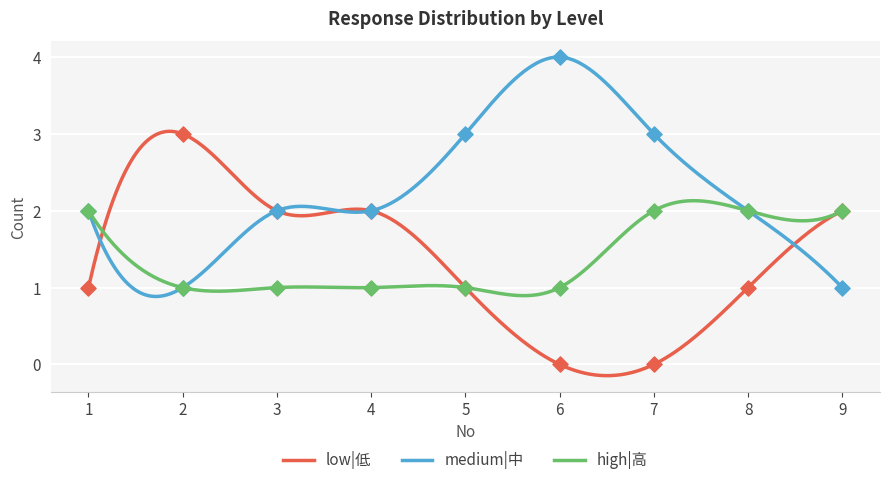

What are all the series names shown in the legend?

low|低, medium|中, high|高